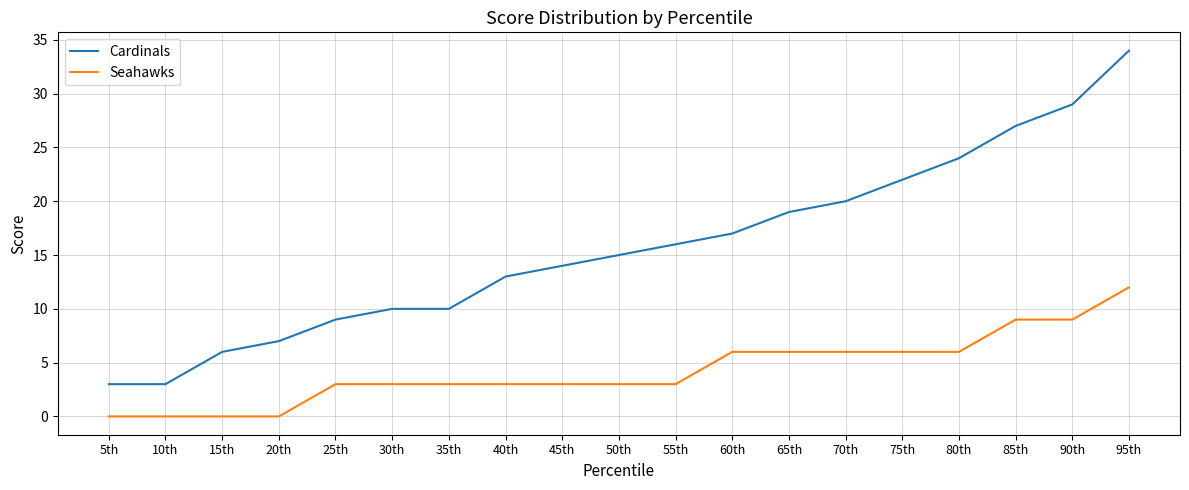

At how many categories does at least one series exceed 12?

12